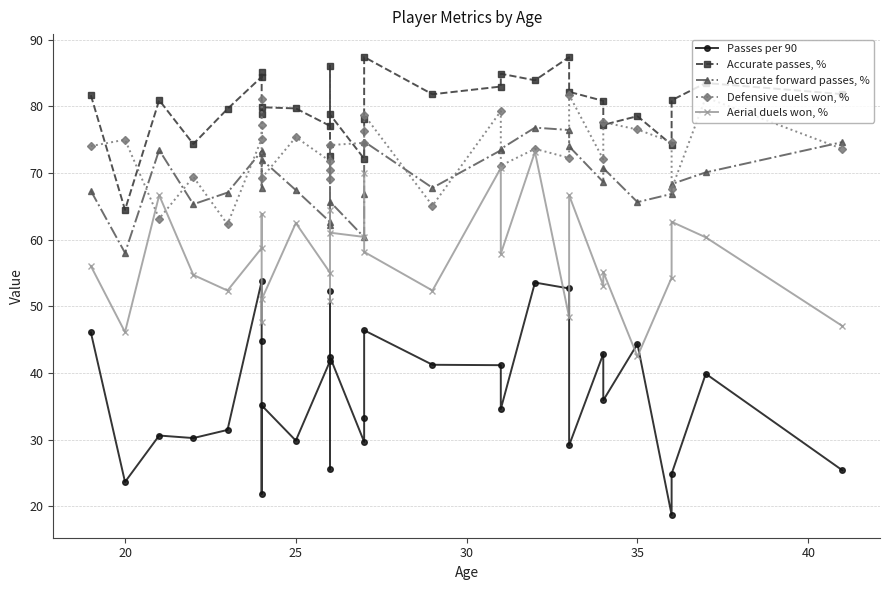

Reading right to left, transcribe all the data shown in this chart.

Passes per 90: 25.4	39.9	24.9	18.8	44.4	35.9	42.9	29.2	52.7	53.6	34.6	41.2	41.2	46.4	33.3	29.7	42.4	25.6	52.4	41.8	29.9	35.2	21.9	44.9	53.8	31.5	30.3	30.6	23.7	46.1
Accurate passes, %: 81.8	83.5	80.9	74.2	78.5	77.2	80.8	82.2	87.4	83.9	84.9	83.0	81.8	87.4	78.0	72.2	78.8	72.5	86.1	77.1	79.7	79.9	78.8	85.1	84.4	79.6	74.3	80.9	64.5	81.7
Accurate forward passes, %: 74.6	70.1	68.3	66.9	65.6	70.7	68.7	74.0	76.5	76.8	73.6	73.4	67.8	74.7	66.9	60.4	65.7	62.2	74.4	62.7	67.4	72.0	67.7	73.0	73.3	67.1	65.3	73.5	58.0	67.3
Defensive duels won, %: 73.6	81.3	67.6	74.7	76.5	77.6	72.0	81.7	72.3	73.6	71.1	79.3	65.1	78.7	76.3	74.5	74.2	70.5	69.2	71.8	75.4	69.2	81.0	77.3	75.1	62.3	69.4	63.2	75.0	74.0
Aerial duels won, %: 47.1	60.4	62.7	54.3	42.5	55.2	53.1	66.7	48.4	73.2	57.9	70.8	52.4	58.2	70.1	60.4	61.1	50.9	64.4	55.1	62.5	51.0	47.7	63.9	58.8	52.4	54.7	66.7	46.1	56.1